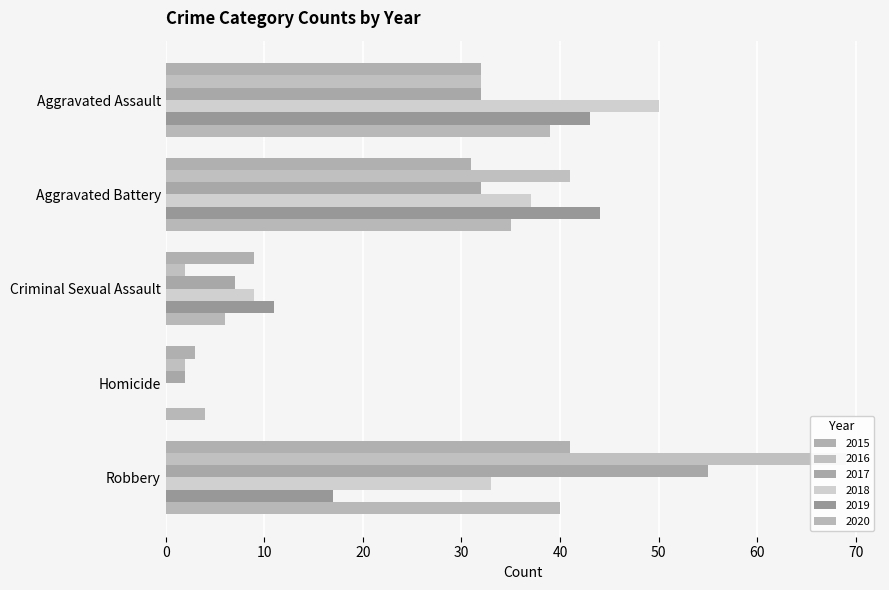

What position from the right is Criminal Sexual Assault?

3